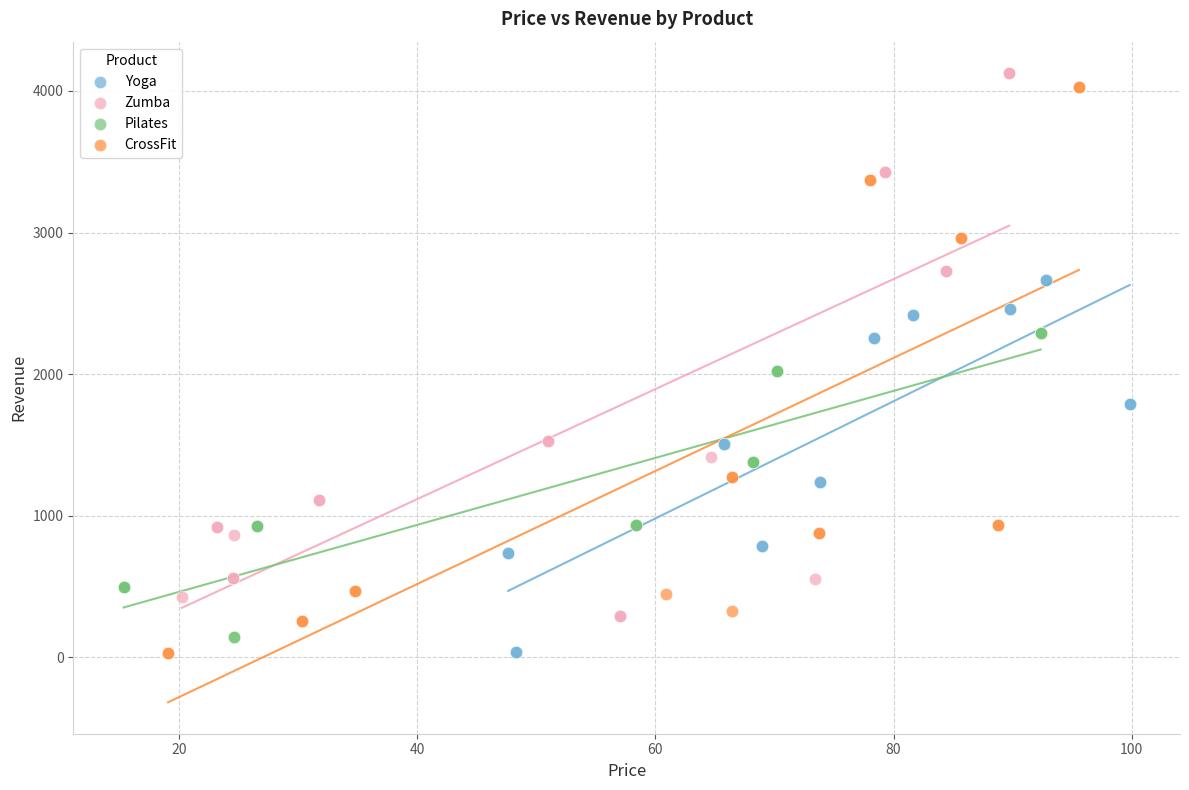

What are all the series names shown in the legend?

Yoga, Zumba, Pilates, CrossFit